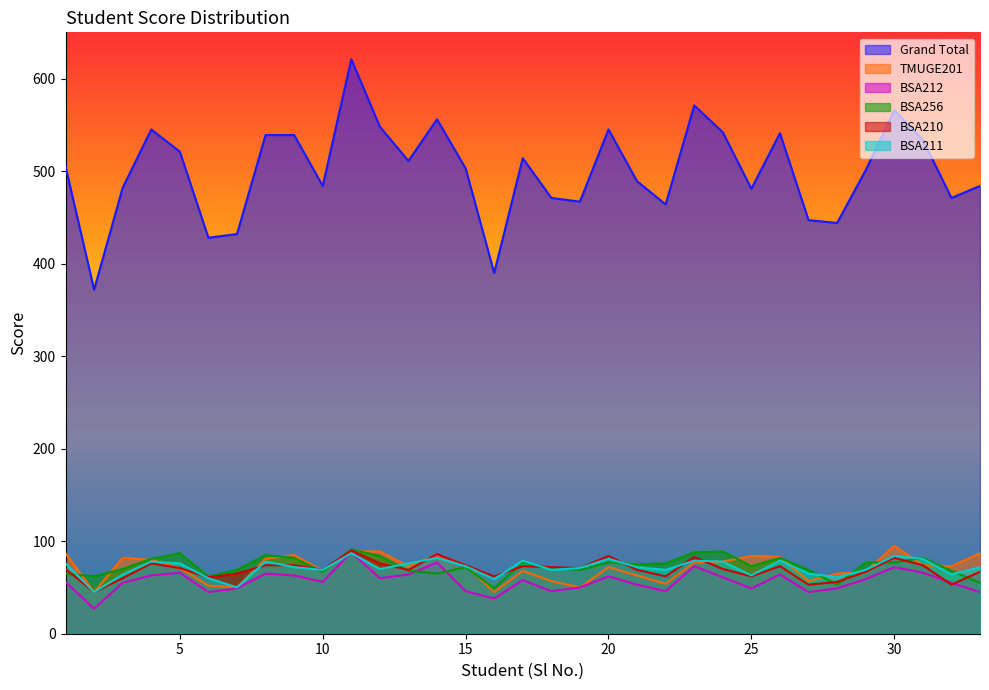

At which category is the sum across all series the highest?

11